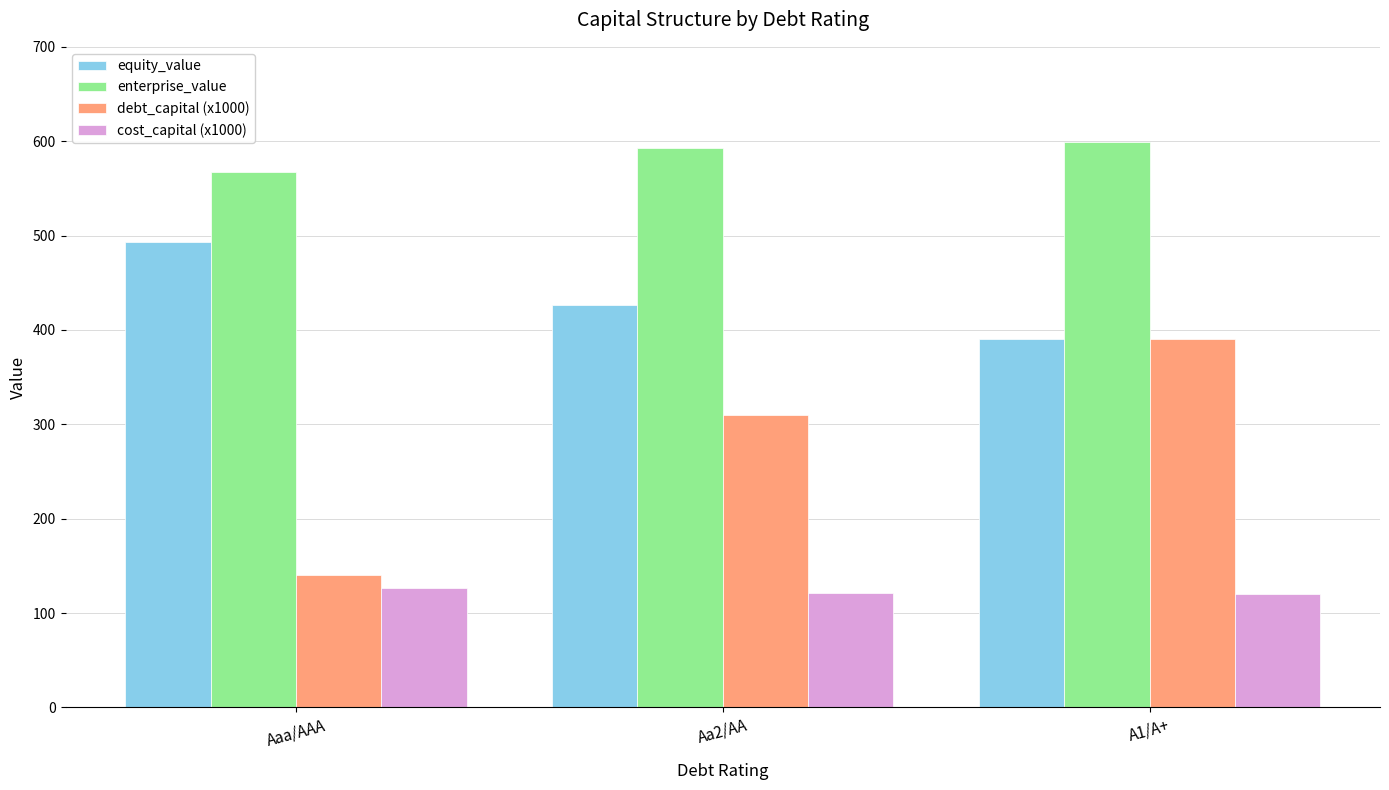

Rank the categories by enterprise_value value from lowest to highest.

Aaa/AAA, Aa2/AA, A1/A+